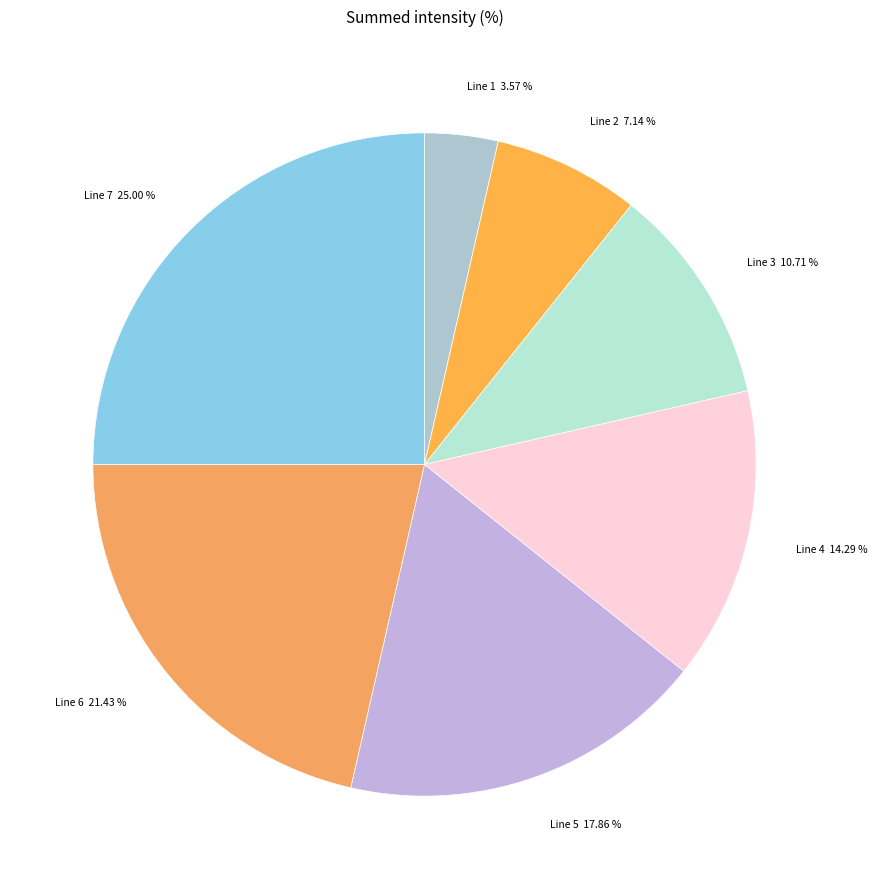

What percentage is the Line 2 slice, to the nearest percent?

7%